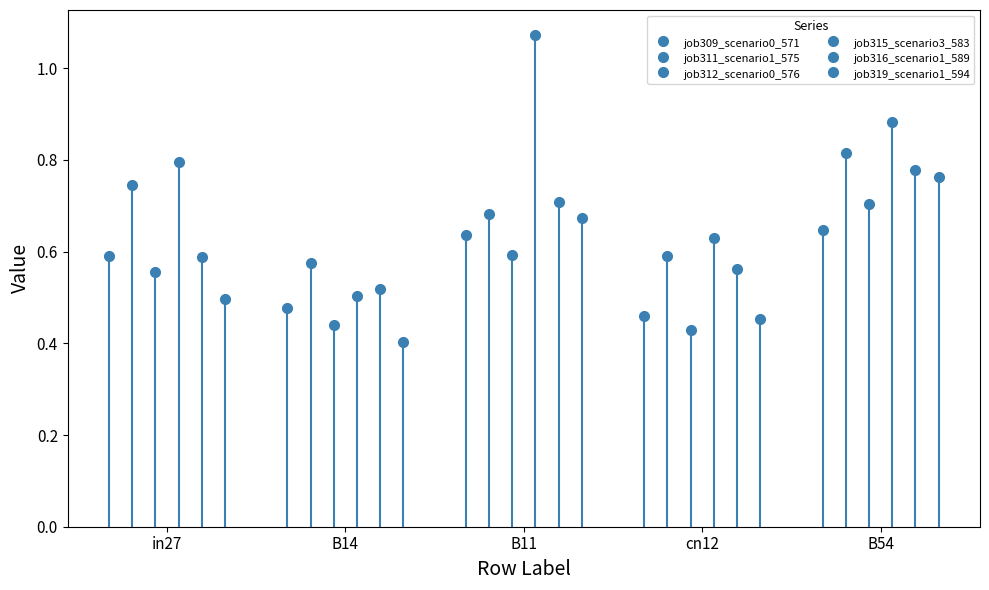

What is the approximate value of job315_scenario3_583 at cn12?

0.6